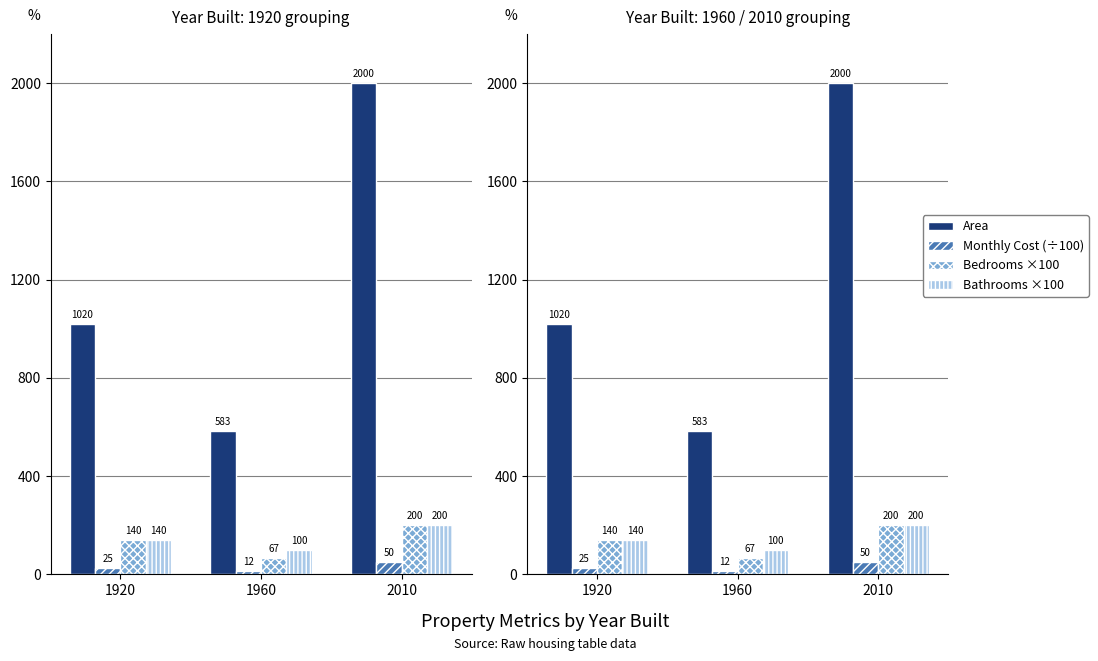

How many groups of bars are there?

3